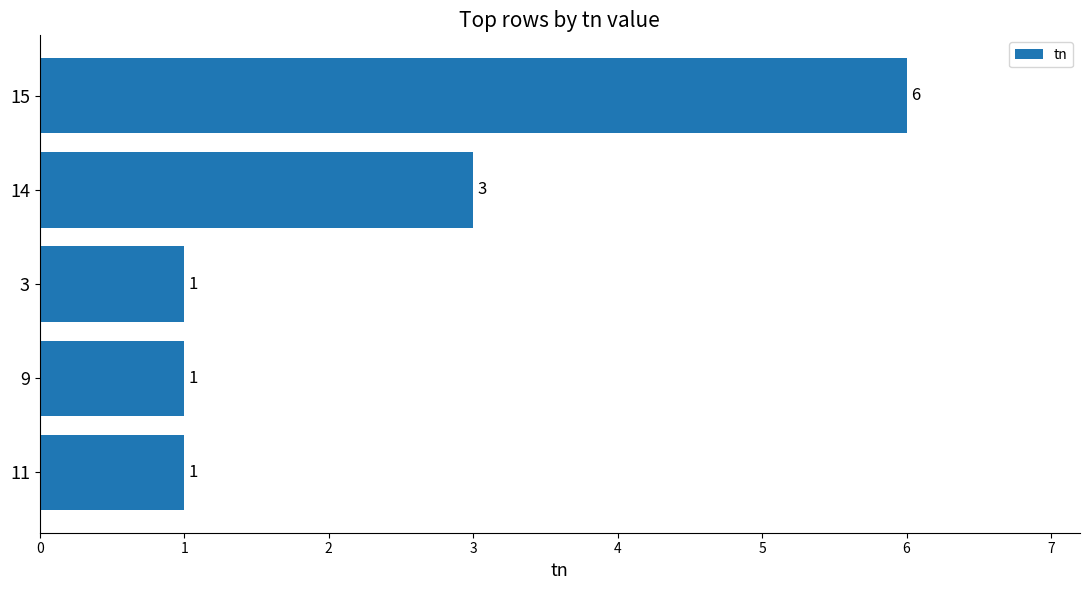

Is it true that the value at 9 is 1?

True